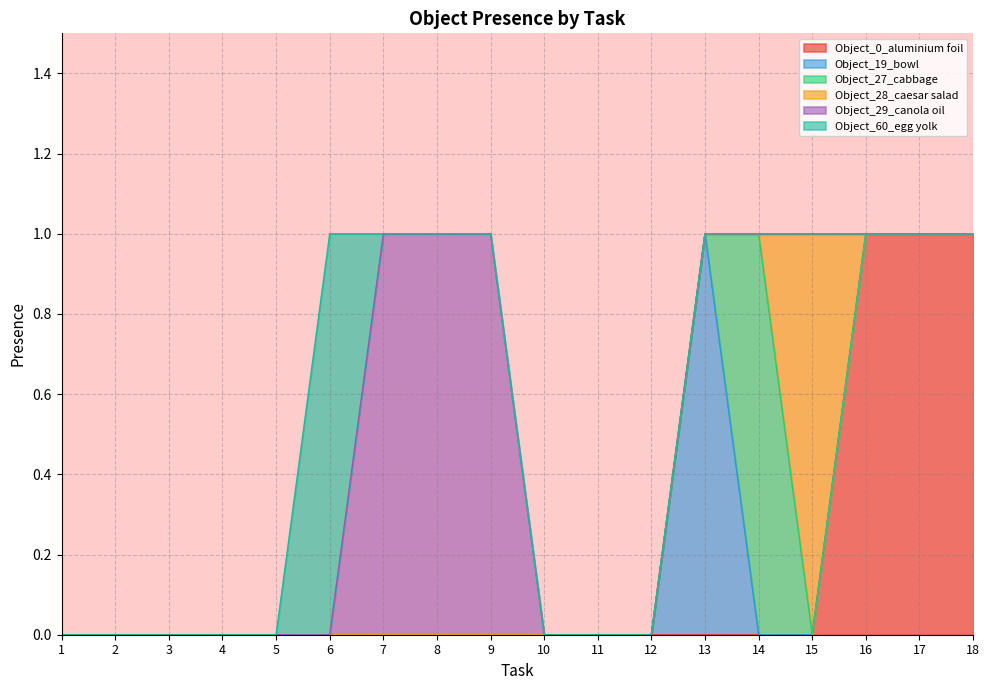

What is the sum of all Object_29_canola oil values?

3